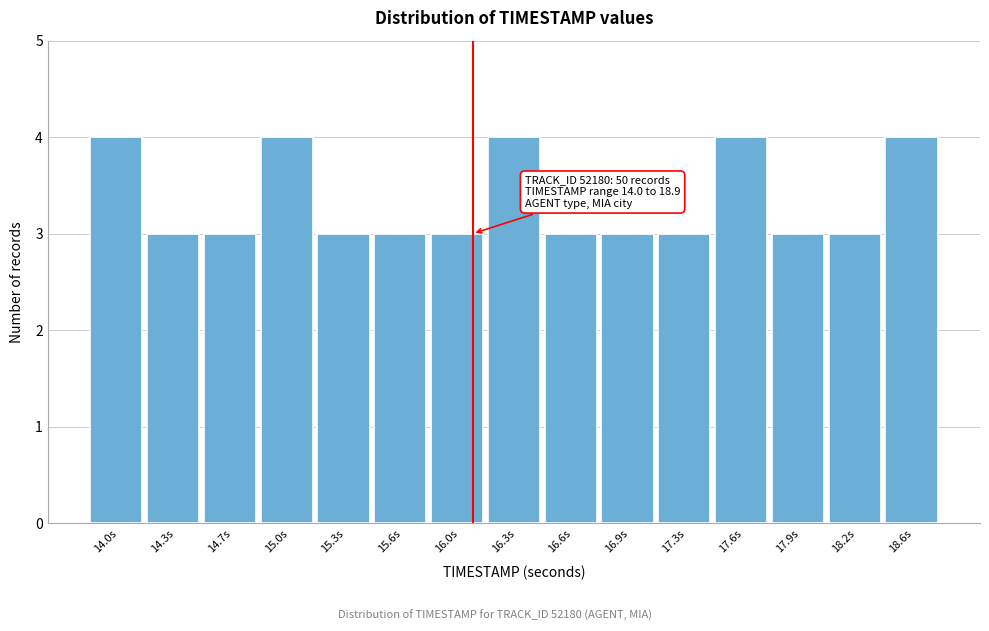

Reading left to right, what are all the values shown in this chart?

4	3	3	4	3	3	3	4	3	3	3	4	3	3	4